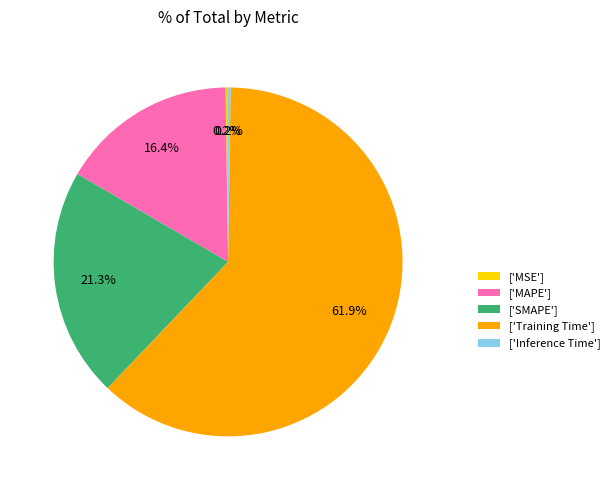

What portion of the pie excludes ['SMAPE']?

78.7%